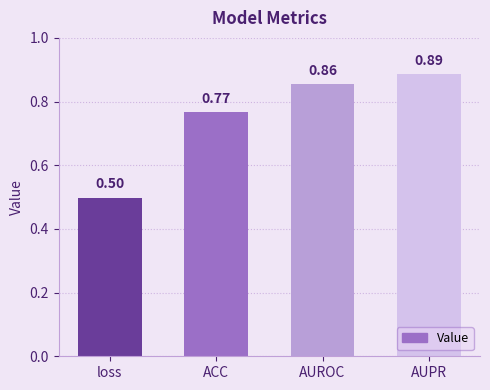

Which label corresponds to the largest value in the chart?

AUPR